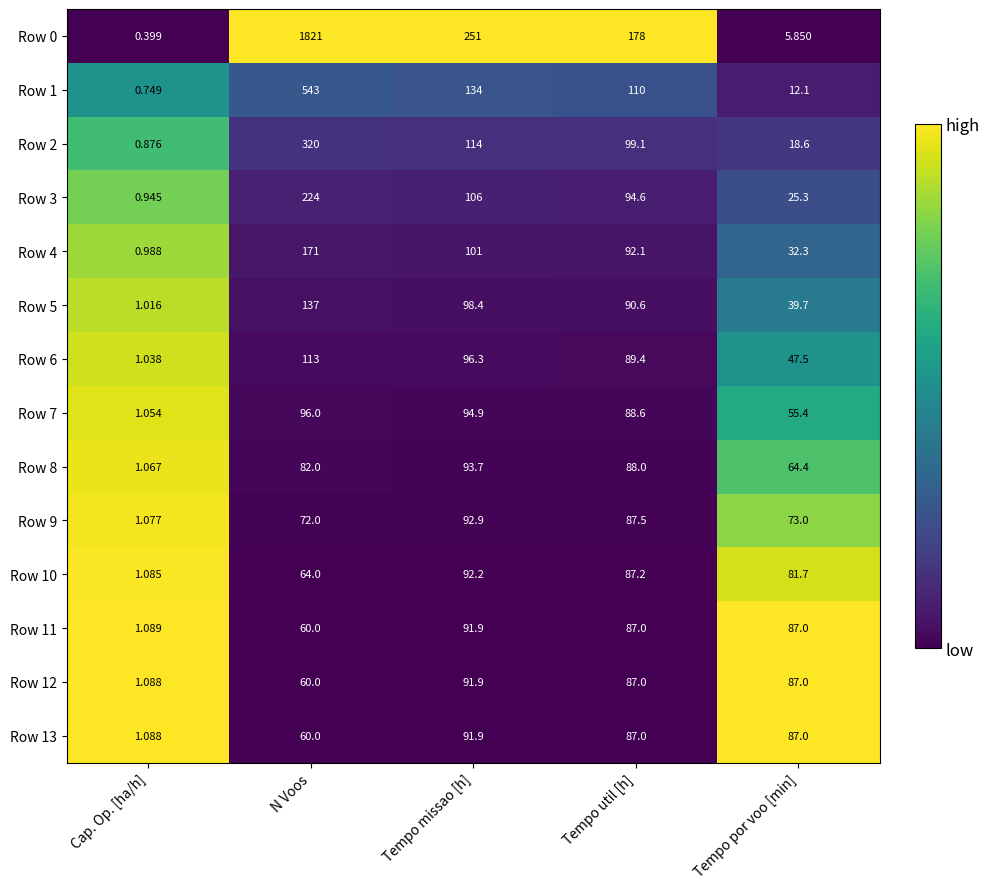

Which series has the widest spread of values?

Row 0